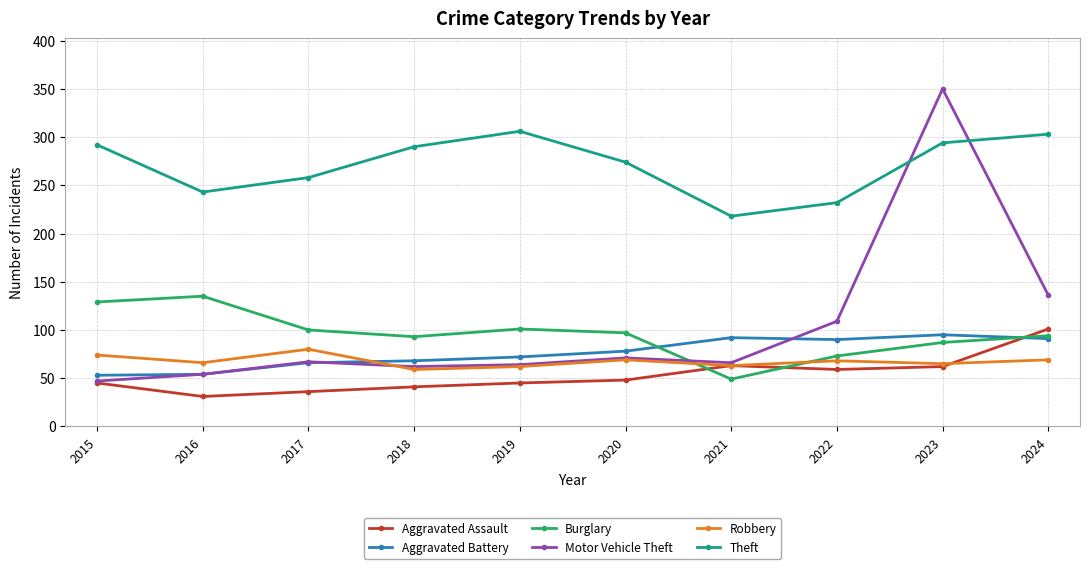

At how many categories does at least one series exceed 346?

1